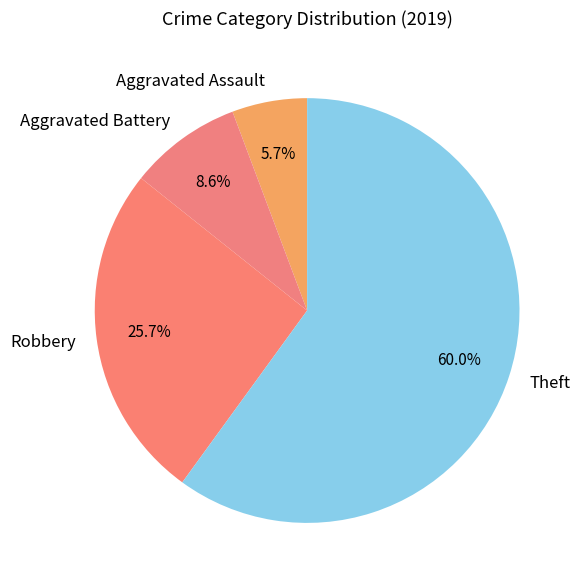

True or false: Aggravated Battery accounts for 9% of the total.

True